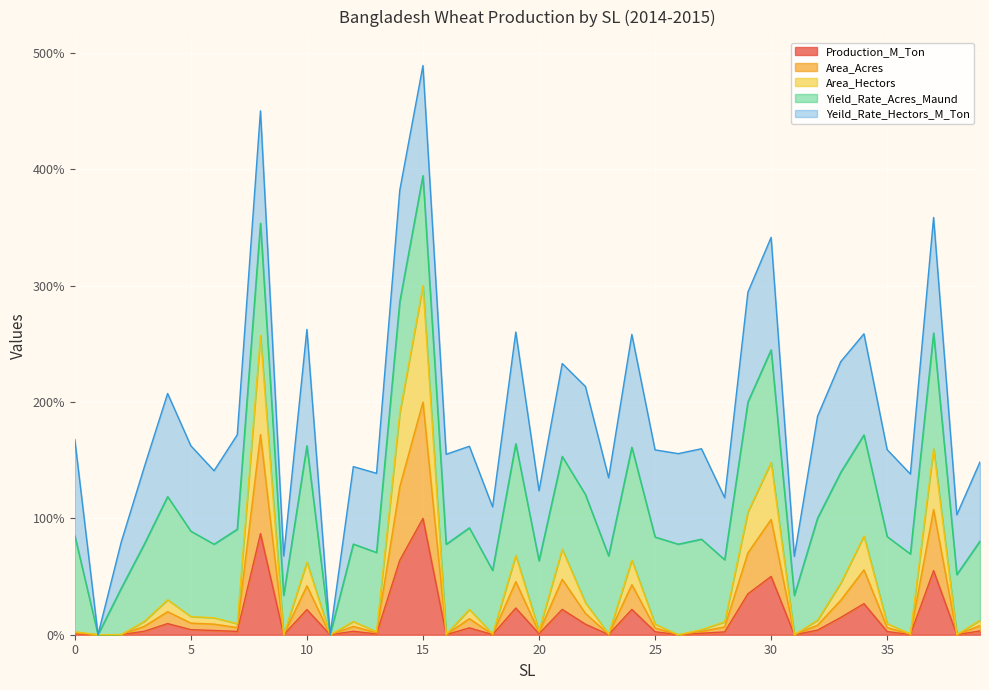

How many interior local peaks does the Production_M_Ton series have?

12